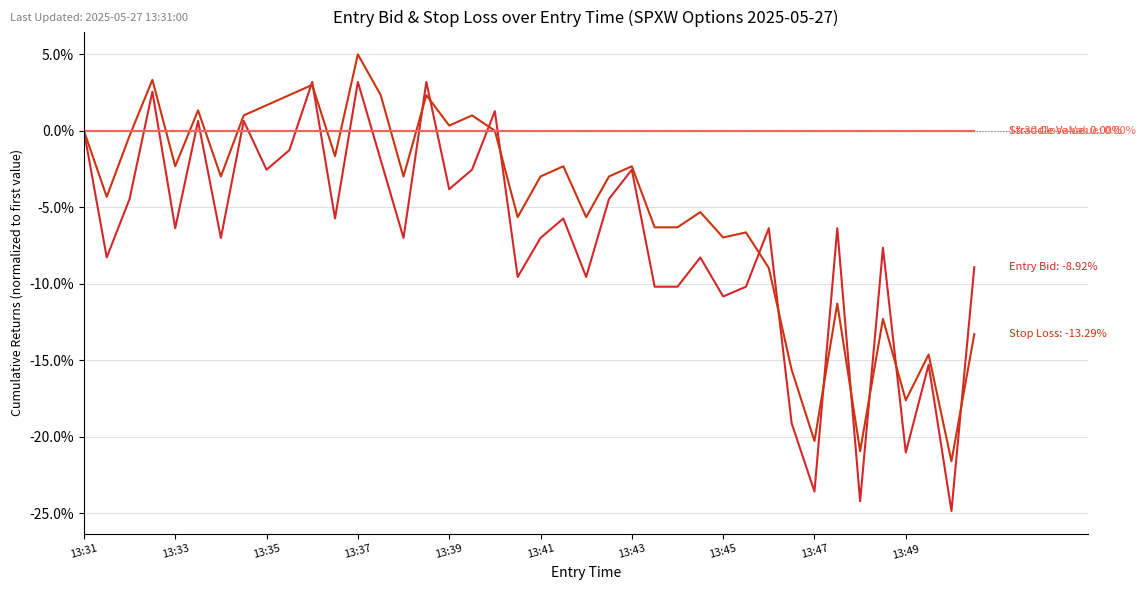

Is this an area chart (filled region under the line)?

No